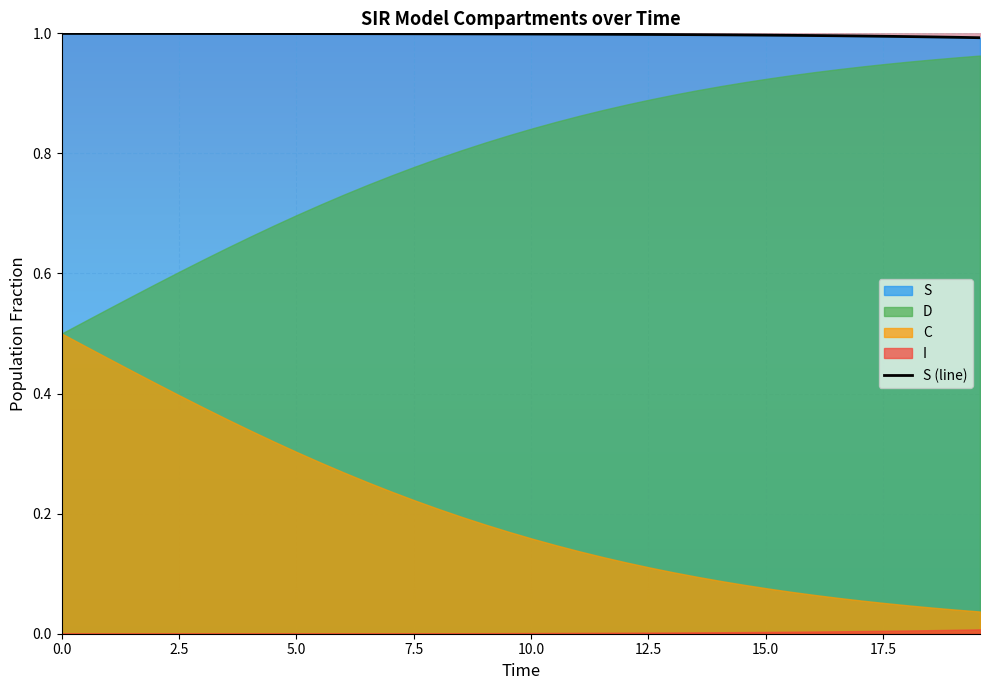

How many series are shown in this chart?

4